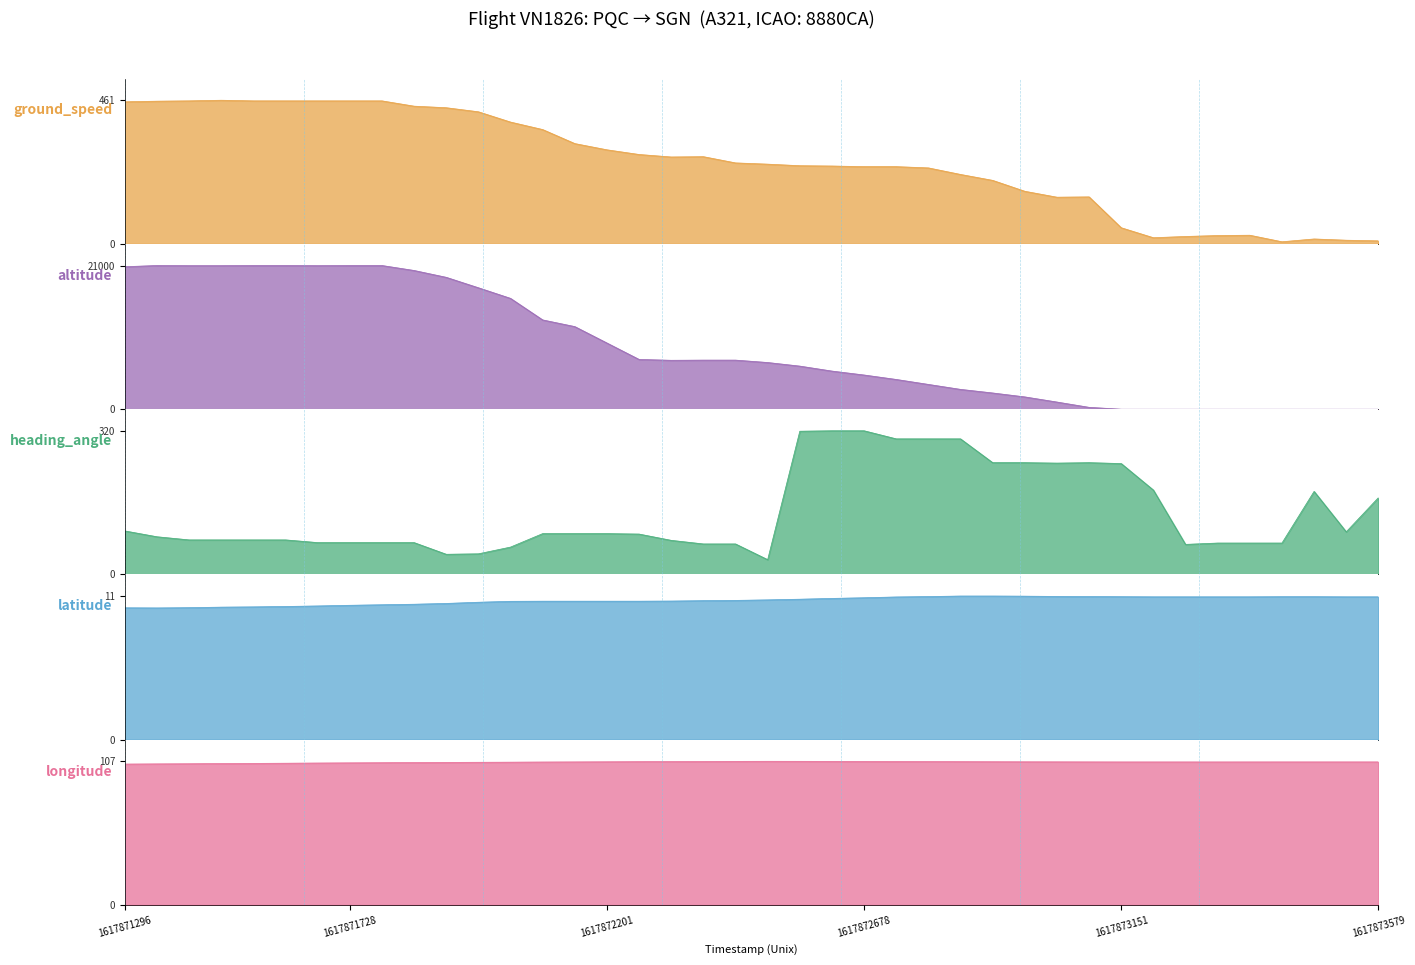

Reading left to right, extract all data points from this chart.

ground_speed: 456.0	458.0	459.0	461.0	459.0	459.0	459.0	459.0	459.0	442.0	437.0	424.0	391.0	367.0	322.0	302.0	287.0	279.0	280.0	260.0	256.0	251.0	250.0	248.0	248.0	244.0	223.0	204.0	169.0	150.0	151.0	52.0	20.0	24.0	27.0	28.0	7.0	16.0	12.0	10.0
altitude: 20825.0	21000.0	20975.0	20975.0	21000.0	21000.0	20975.0	21000.0	21000.0	20275.0	19275.0	17750.0	16200.0	13050.0	12075.0	9675.0	7275.0	7150.0	7175.0	7175.0	6825.0	6300.0	5575.0	5000.0	4350.0	3625.0	2900.0	2375.0	1800.0	1050.0	275.0	0.0	0.0	0.0	0.0	0.0	0.0	0.0	0.0	0.0
heading_angle: 97.0	84.0	77.0	77.0	77.0	77.0	71.0	71.0	71.0	71.0	45.0	46.0	61.0	91.0	91.0	91.0	90.0	76.0	68.0	68.0	33.0	319.0	320.0	320.0	302.0	302.0	302.0	249.0	249.0	248.0	249.0	247.0	188.0	67.0	70.0	70.0	70.0	185.0	95.0	171.0
latitude: 10.0	10.0	10.0	10.0	10.1	10.1	10.1	10.2	10.2	10.2	10.3	10.4	10.5	10.5	10.5	10.5	10.5	10.5	10.5	10.5	10.6	10.6	10.7	10.7	10.8	10.8	10.9	10.9	10.9	10.8	10.8	10.8	10.8	10.8	10.8	10.8	10.8	10.8	10.8	10.8
longitude: 105.0	105.2	105.3	105.4	105.5	105.7	105.8	106.0	106.1	106.2	106.3	106.4	106.5	106.6	106.7	106.8	106.8	106.9	107.0	107.1	107.1	107.1	107.0	107.0	107.0	106.9	106.8	106.8	106.7	106.7	106.7	106.6	106.6	106.6	106.6	106.7	106.7	106.7	106.7	106.7